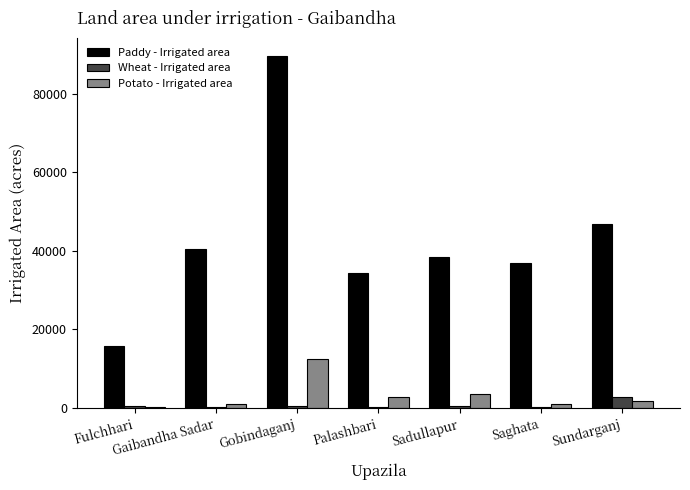

Between Gaibandha Sadar and Saghata, which series saw the biggest shift?

Paddy - Irrigated area